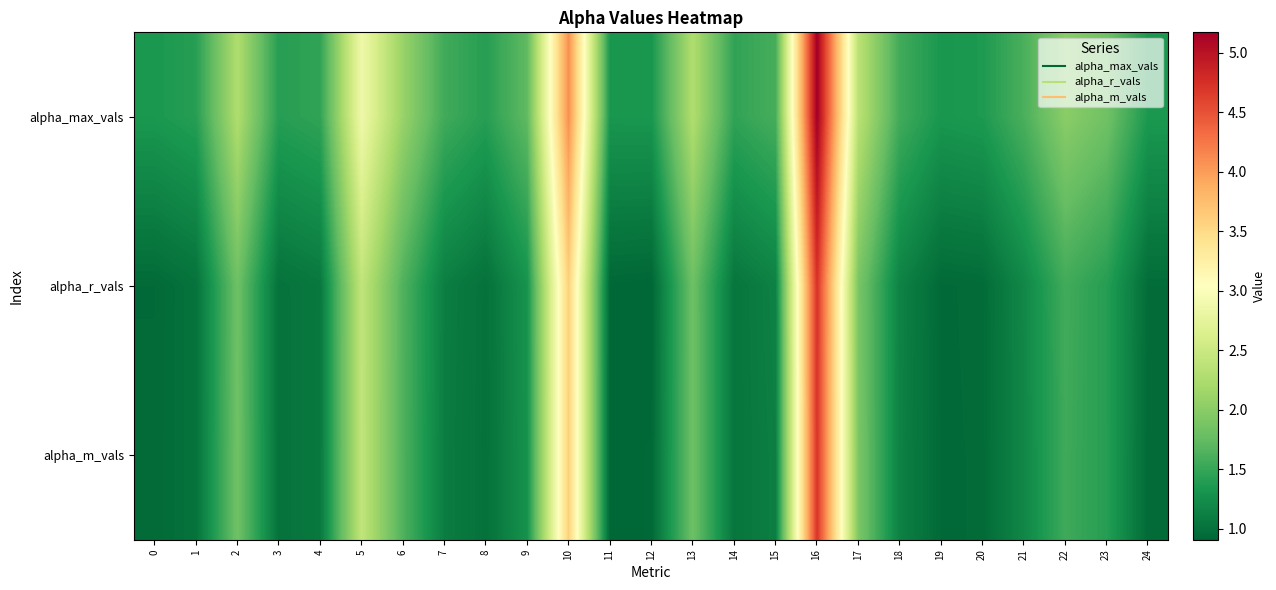

At 0, list the series in order from largest to smallest.

alpha_max_vals, alpha_m_vals, alpha_r_vals